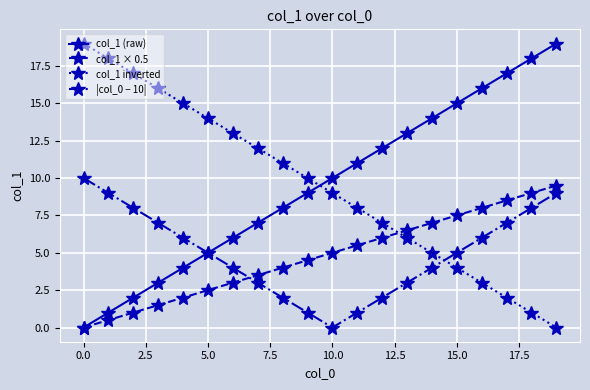

At how many categories does at least one series exceed 4?

20